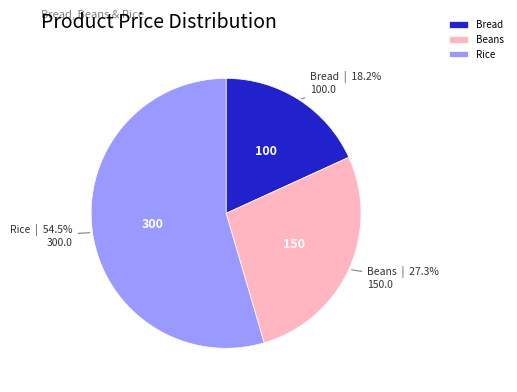

True or false: Rice accounts for 62% of the total.

False